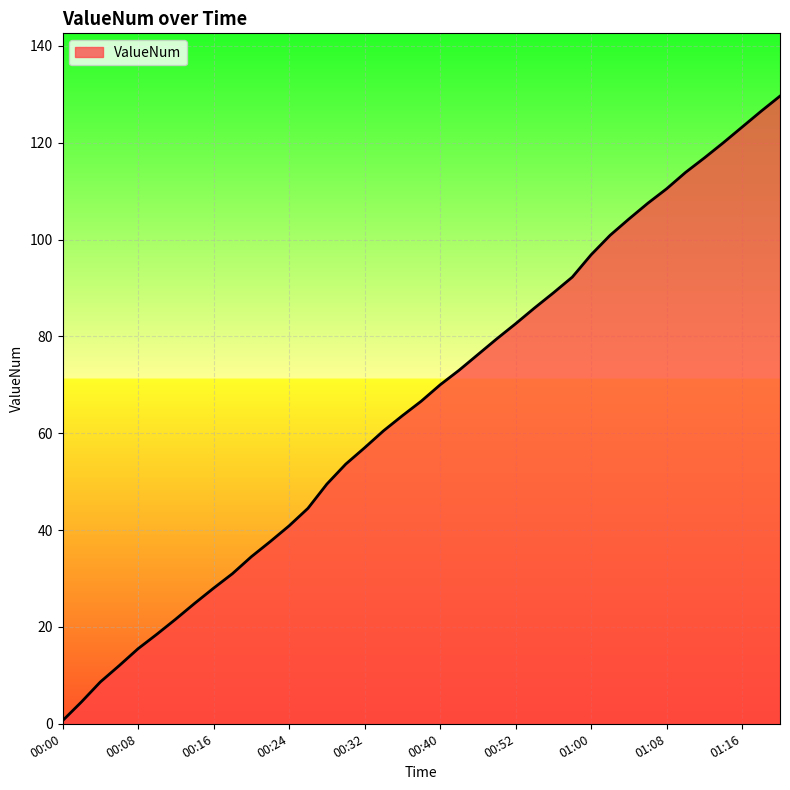

Does the chart have visible grid lines?

Yes